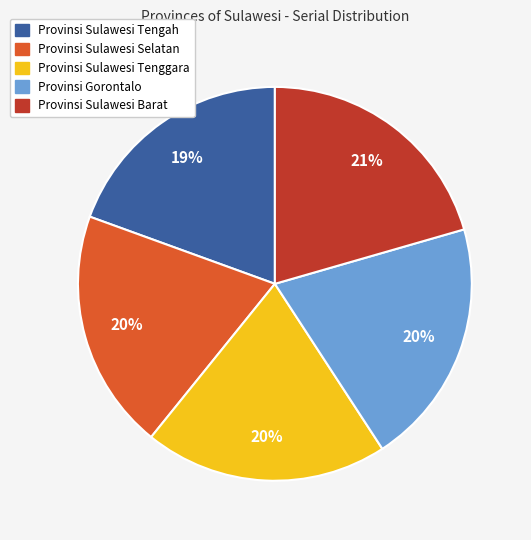

Approximately how many times larger is the value at Provinsi Sulawesi Barat compared to Provinsi Sulawesi Tengah?

1.1